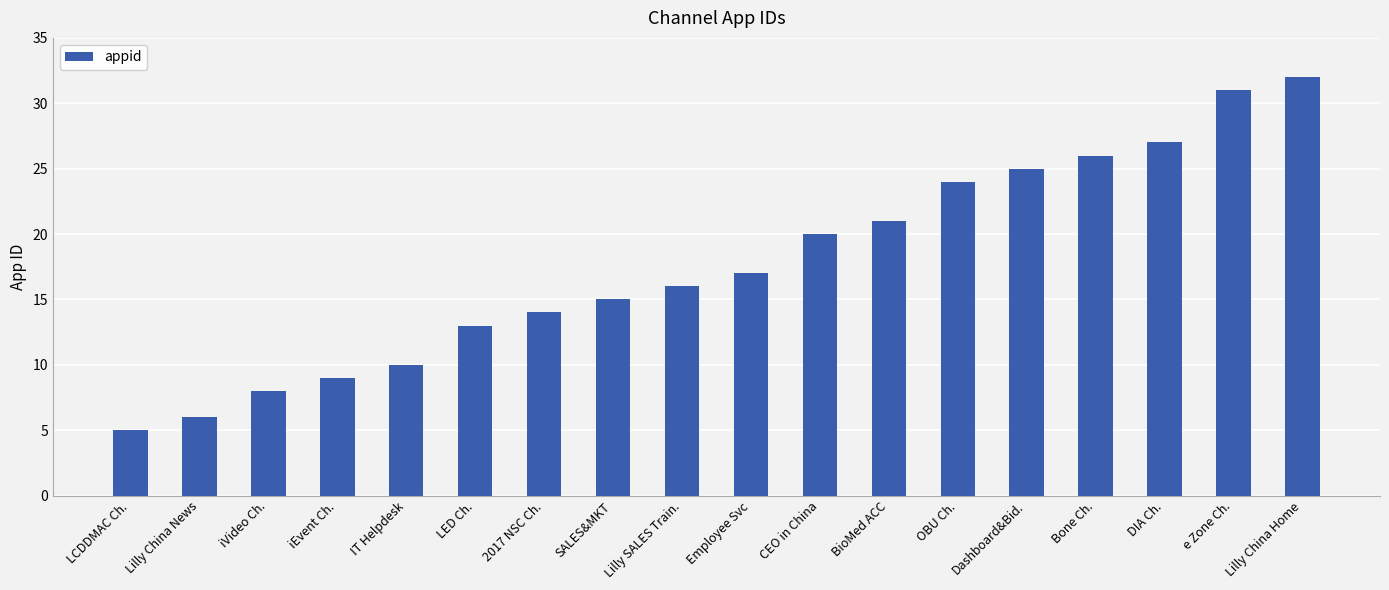

Which label corresponds to the largest value in the chart?

Lilly China Home